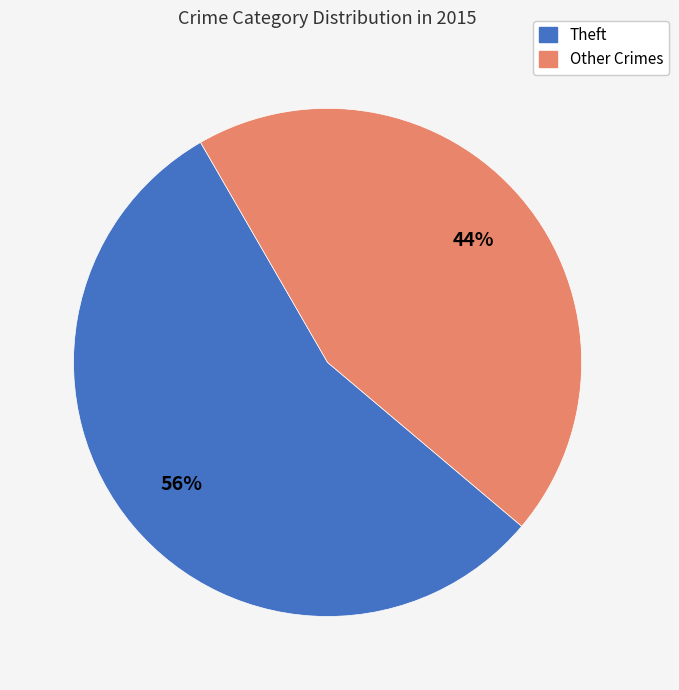

Is there a majority slice in this chart?

Yes